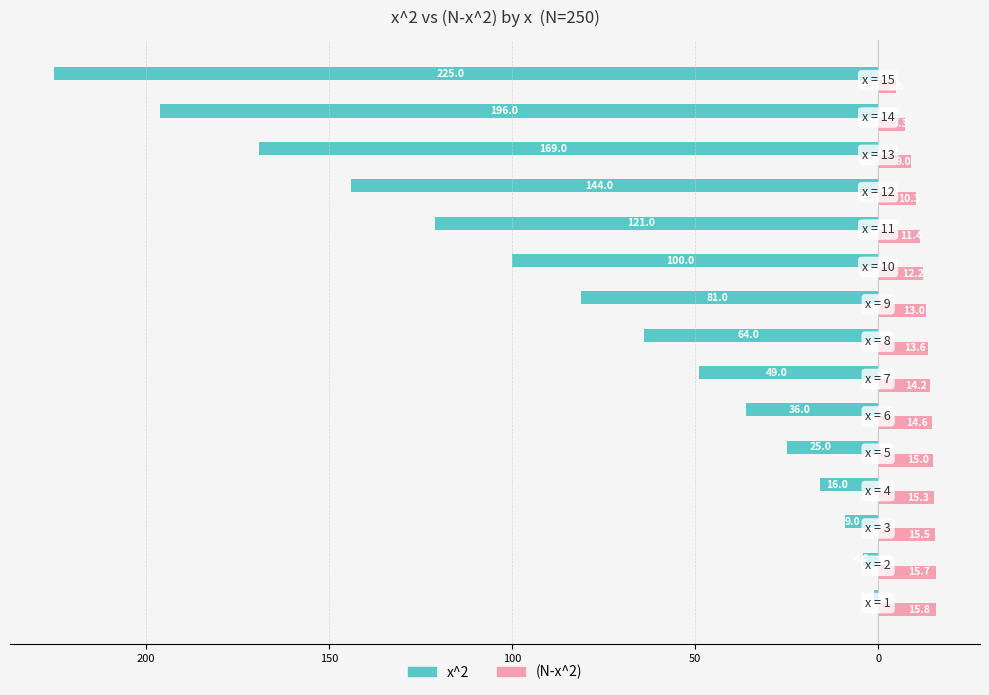

What are all the series names shown in the legend?

x^2, (N-x^2)